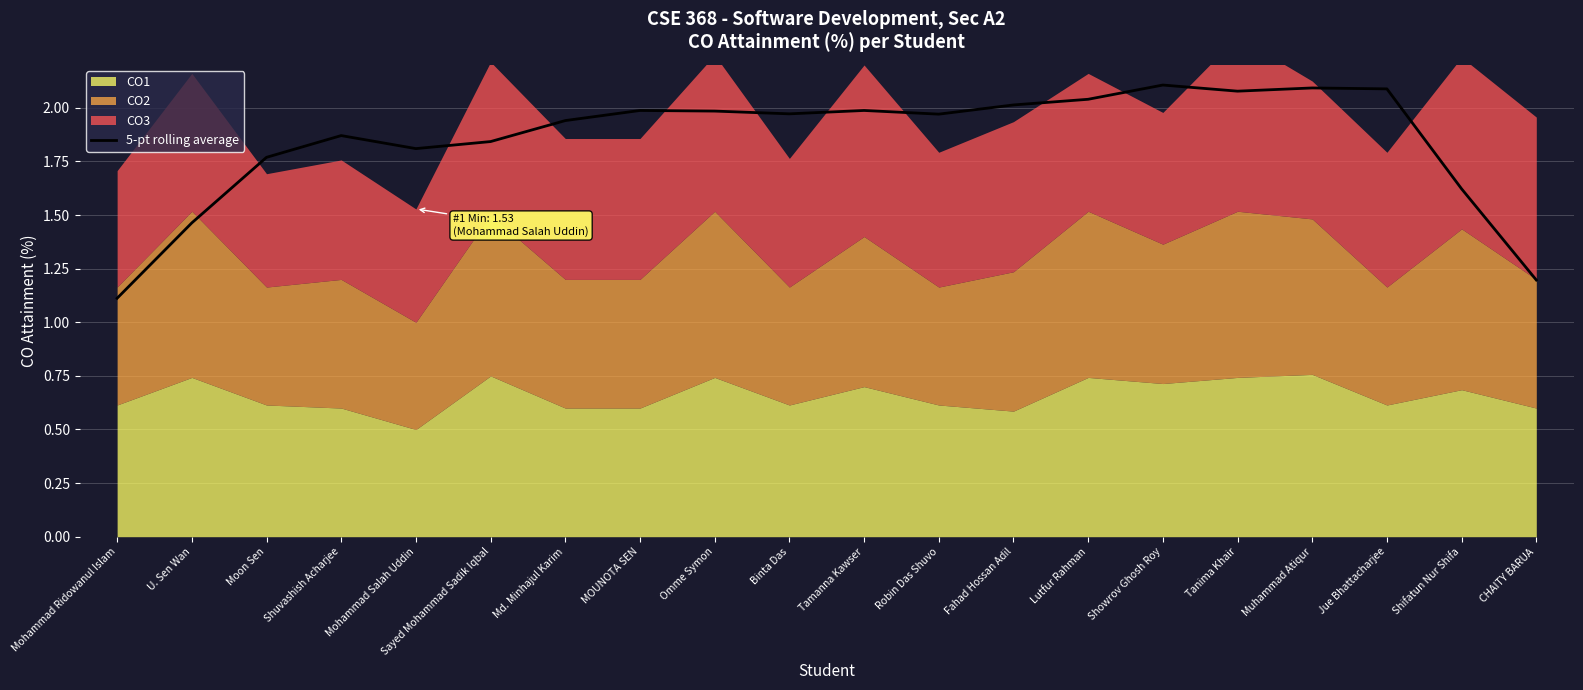

Reading left to right, extract all data points from this chart.

1.1	1.5	1.8	1.9	1.8	1.8	1.9	2.0	2.0	2.0	2.0	2.0	2.0	2.0	2.1	2.1	2.1	2.1	1.6	1.2